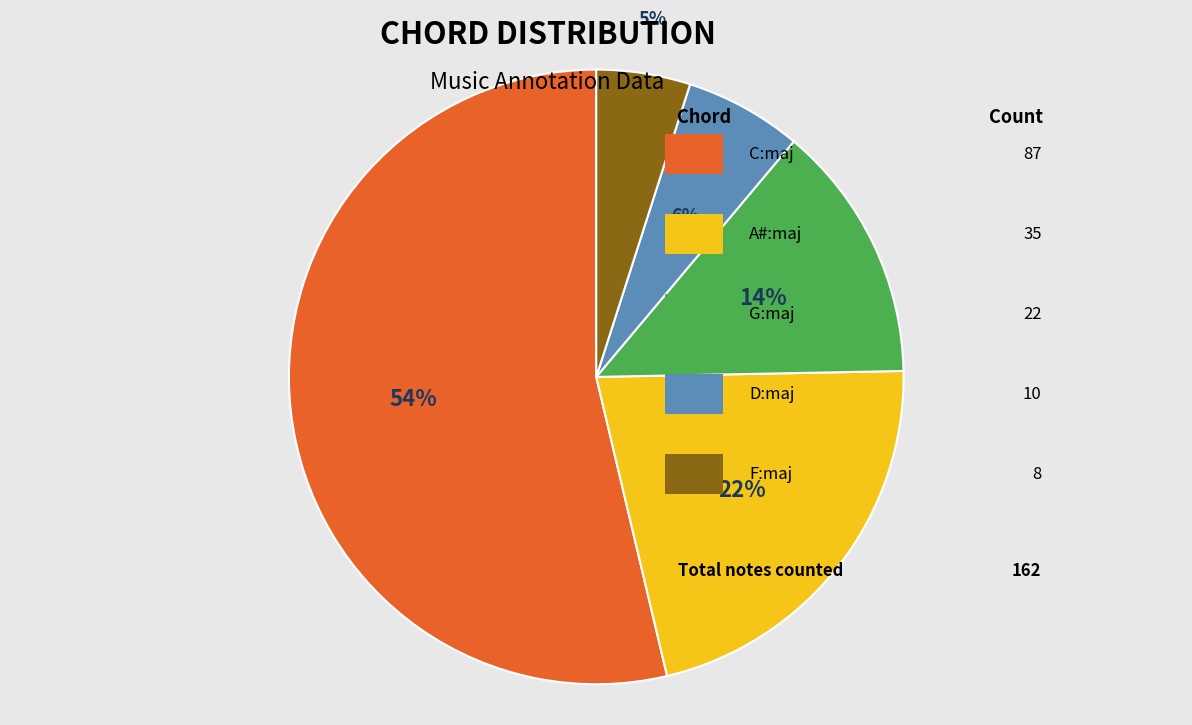

Is there any slice that represents more than half of the pie?

Yes